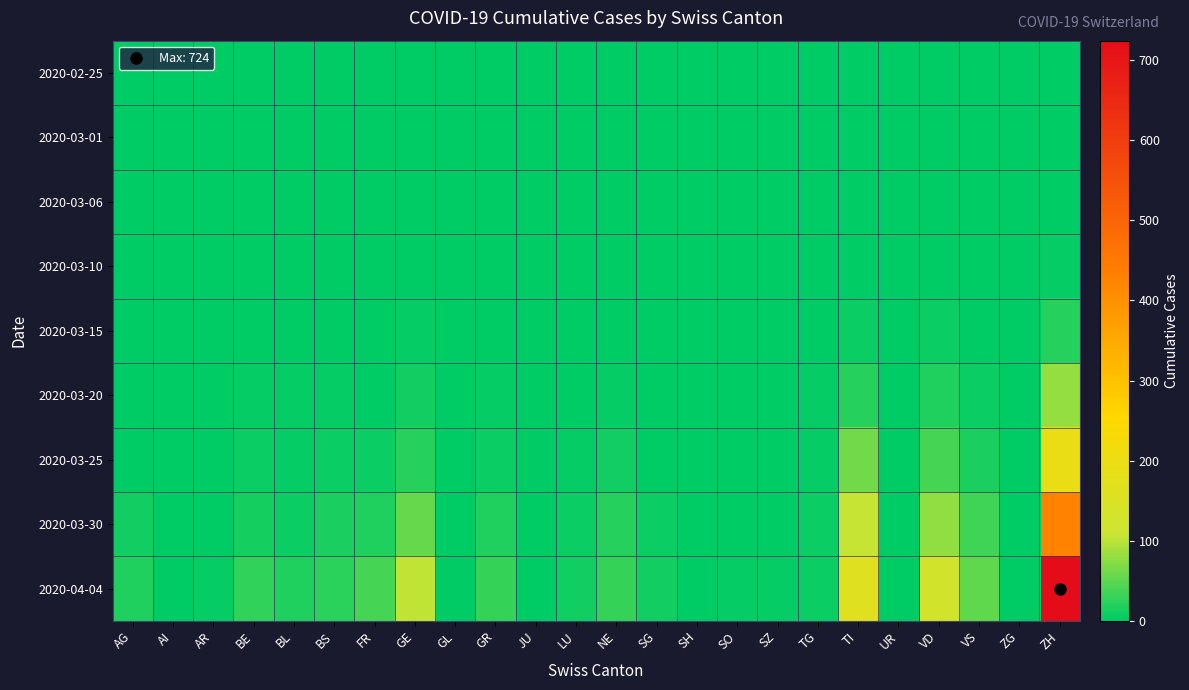

Count the number of data series in this chart.

9